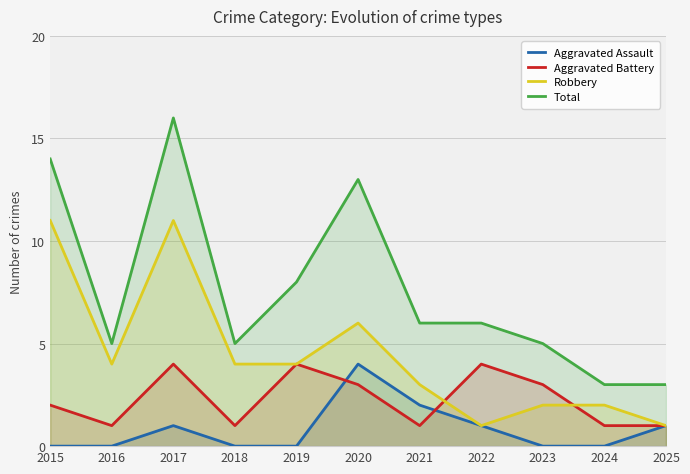

Does the chart display data point markers on the line(s)?

No